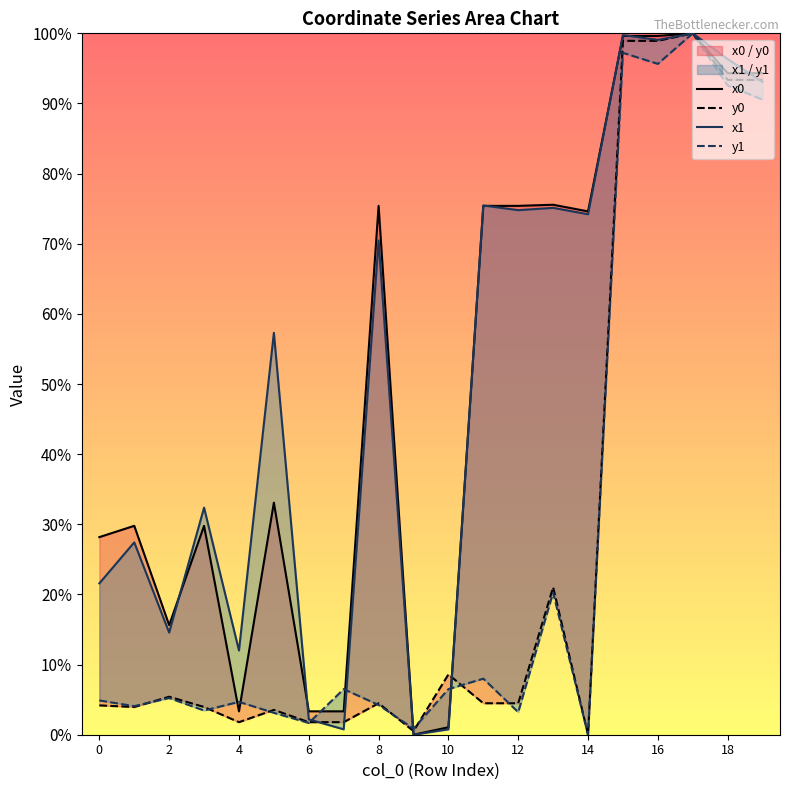

What is the difference between the highest and lowest values at 18?

0.9